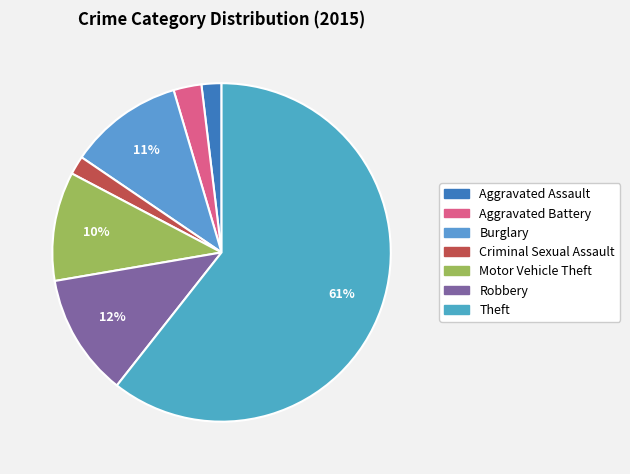

To the nearest percent, what is the average slice percentage?

14%